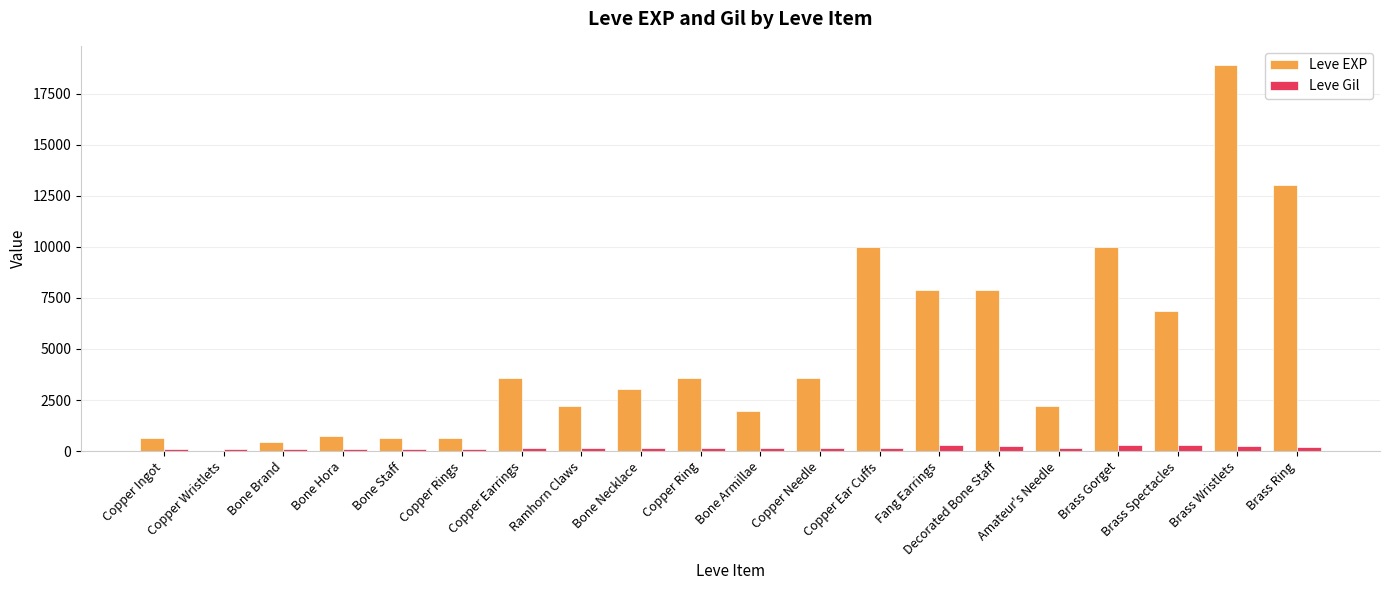

What is the sum of all Leve Gil values?

3447